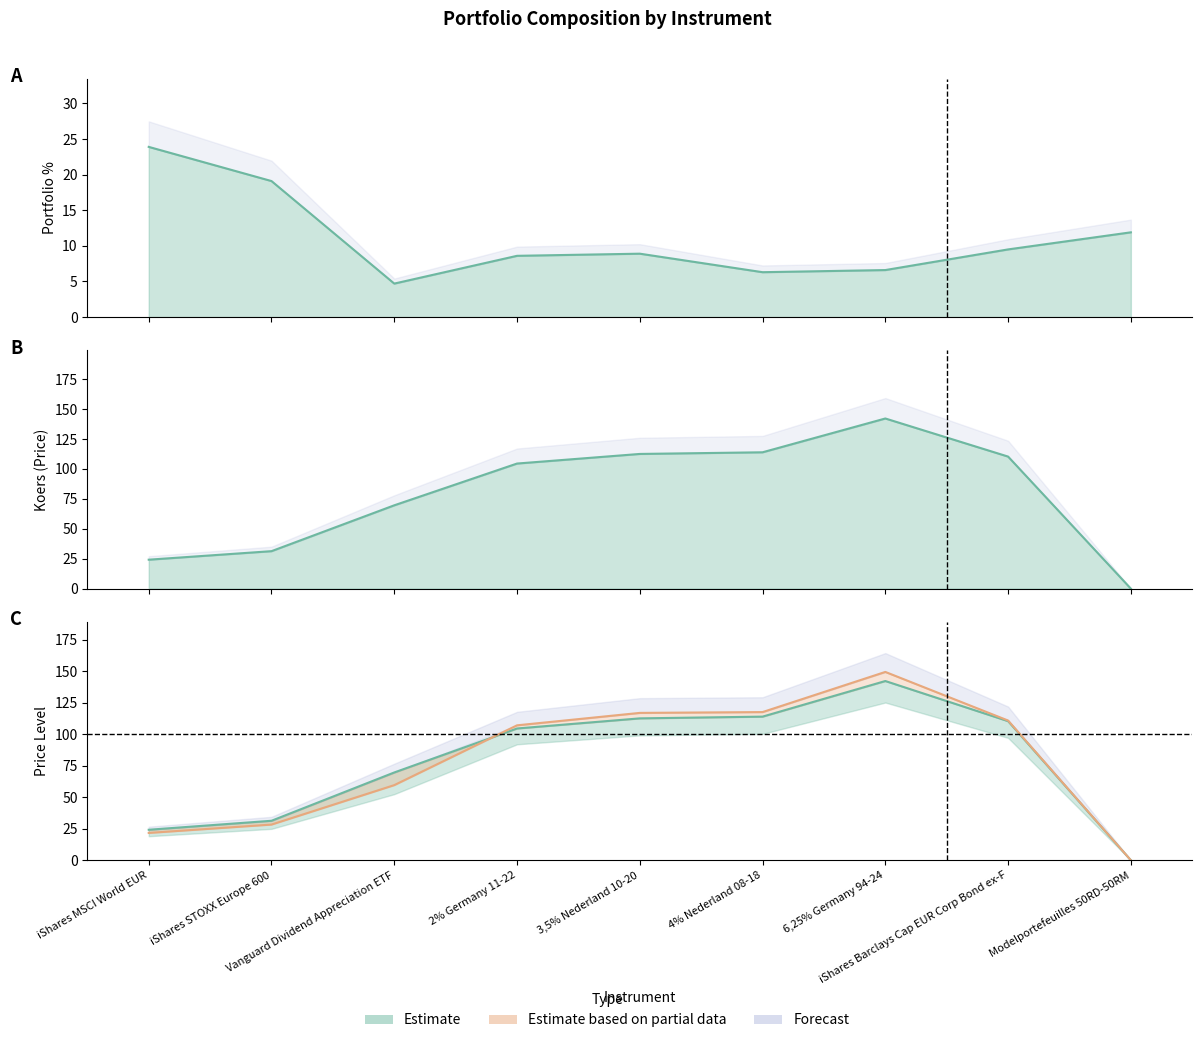

What is the maximum value shown in the chart?

149.3